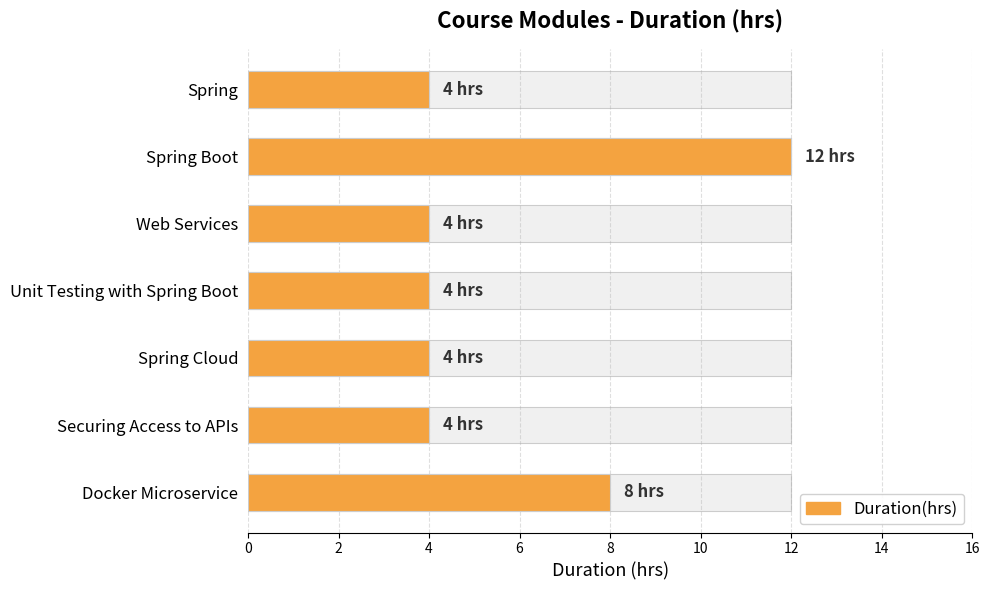

How many bars are there in total?

7